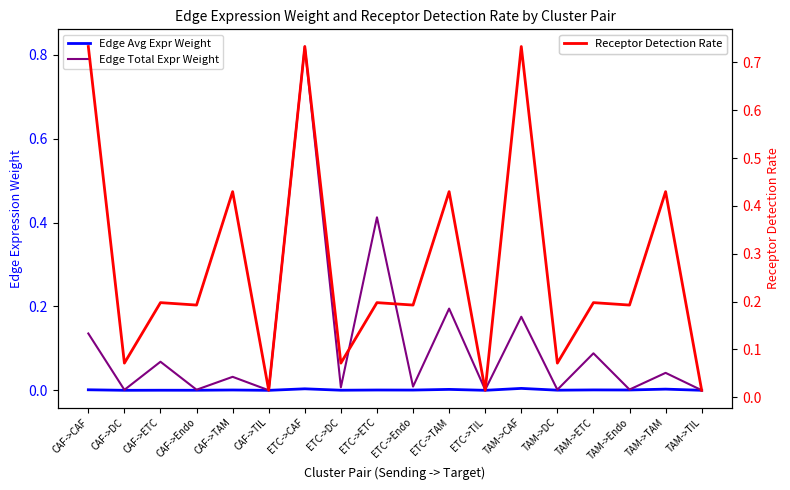

List the series in order of their overall mean, highest first.

Receptor Detection Rate, Edge Total Expr Weight, Edge Avg Expr Weight